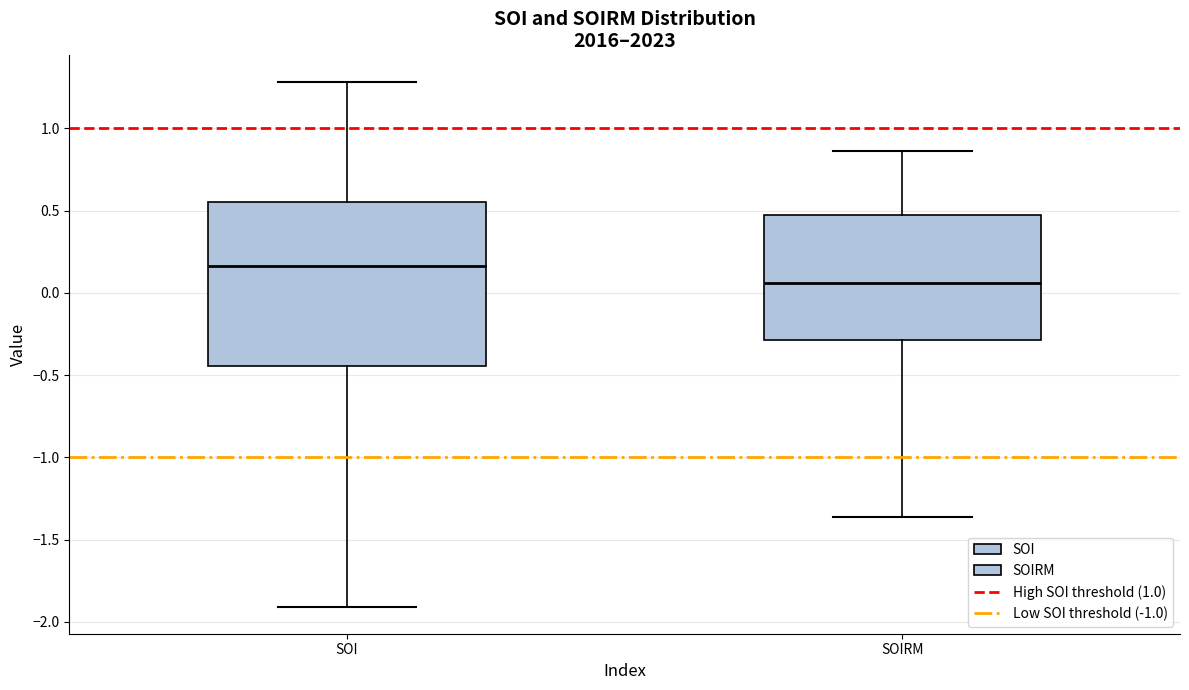

Reading left to right, transcribe this box plot: for each box, give where its median line is, the range the box spans, and where its two whiskers end, as read against the y-axis. The values are not printed on the chart, so give them approximately, as read against the axis.

SOI: median 0.15, box -0.45 to 0.55, whiskers -1.90 to 1.30
SOIRM: median 0.05, box -0.30 to 0.50, whiskers -1.35 to 0.85